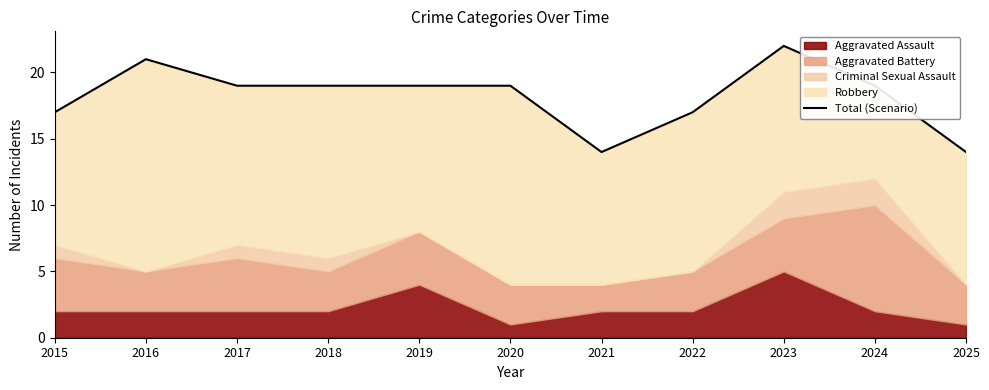

The chart shows a value of 28 at 2024. True or false?

False